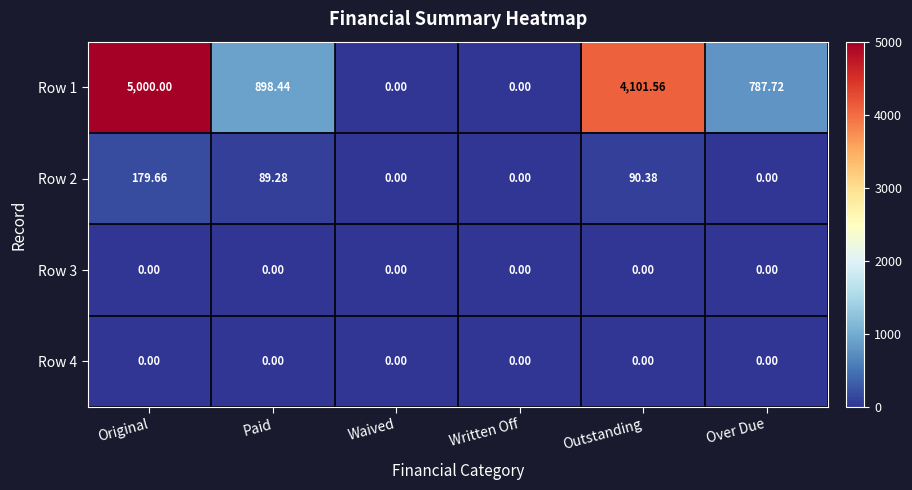

Where does the Row 2 series first go above 89?

Original